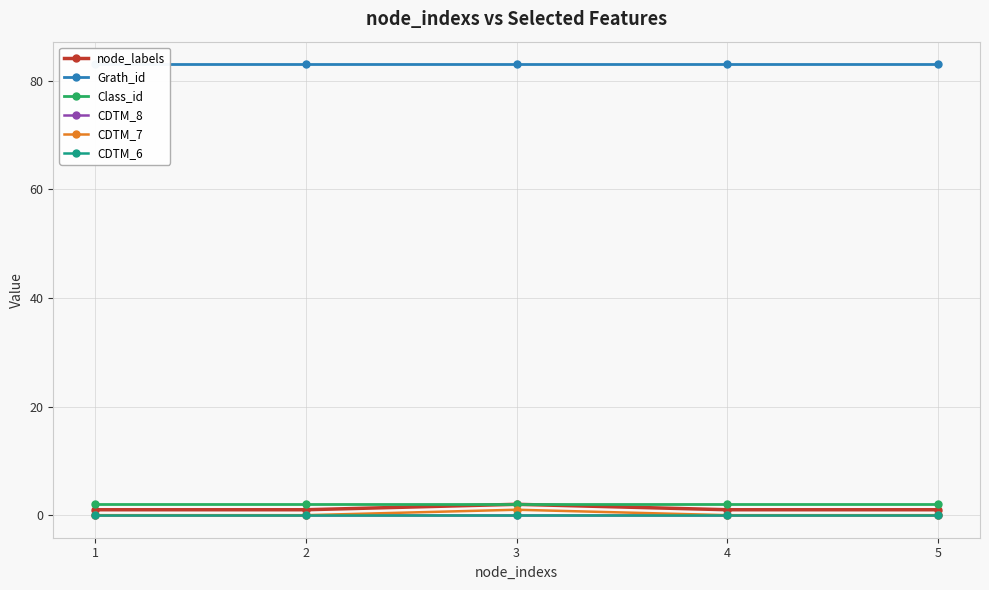

The value of node_labels at 3 is 2. True or false?

True